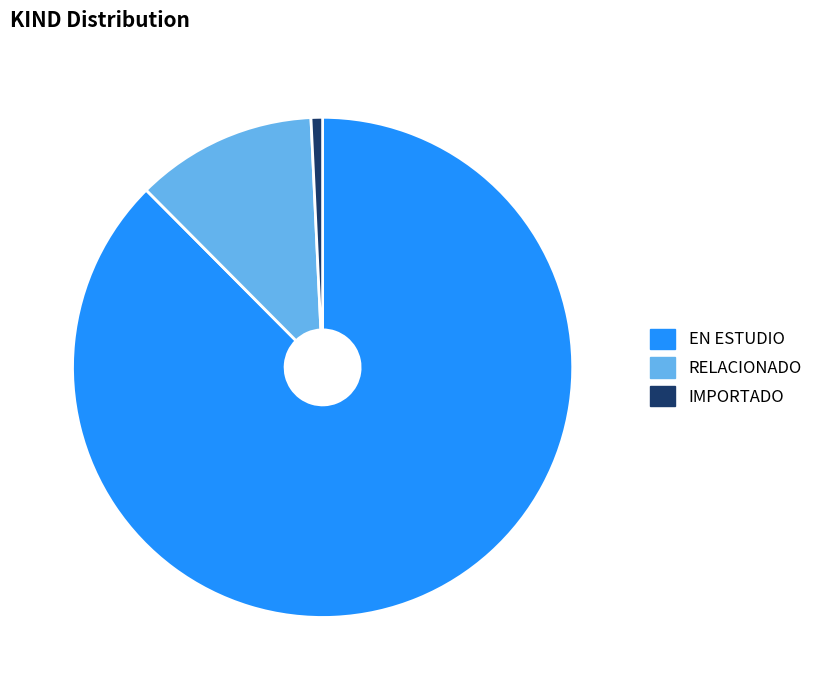

True or false: RELACIONADO accounts for 12% of the total.

True